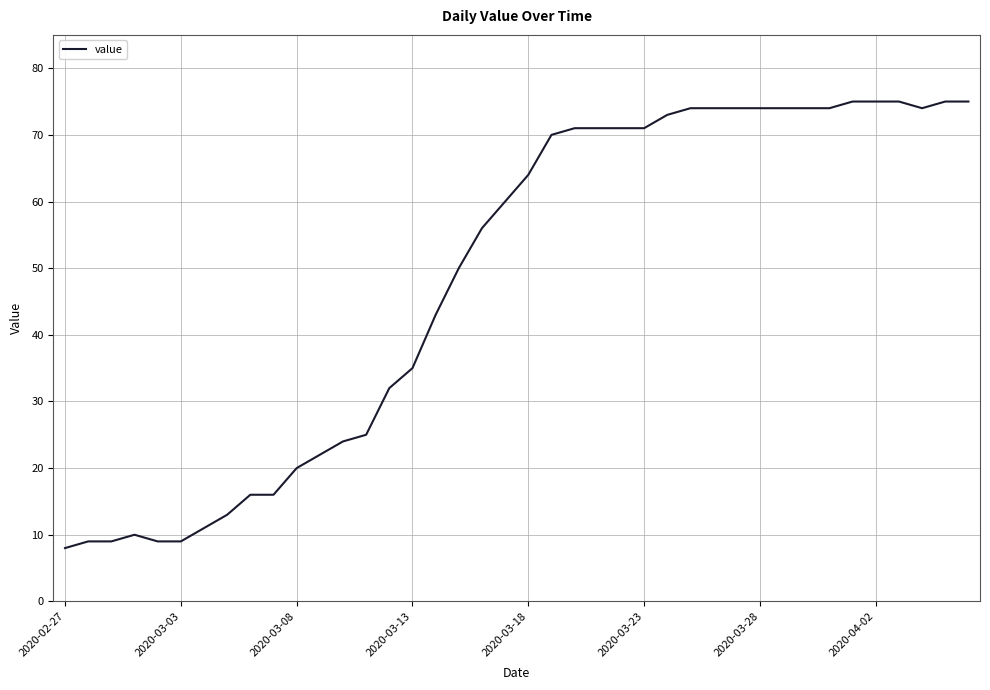

What is the maximum value shown in the chart?

75